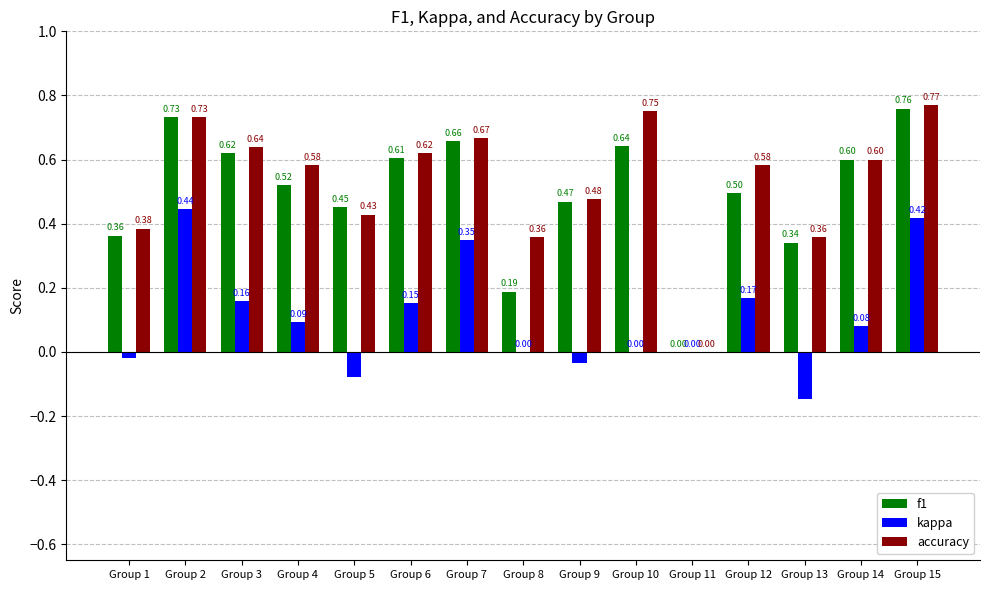

The value of accuracy at Group 4 is 0.2. True or false?

False